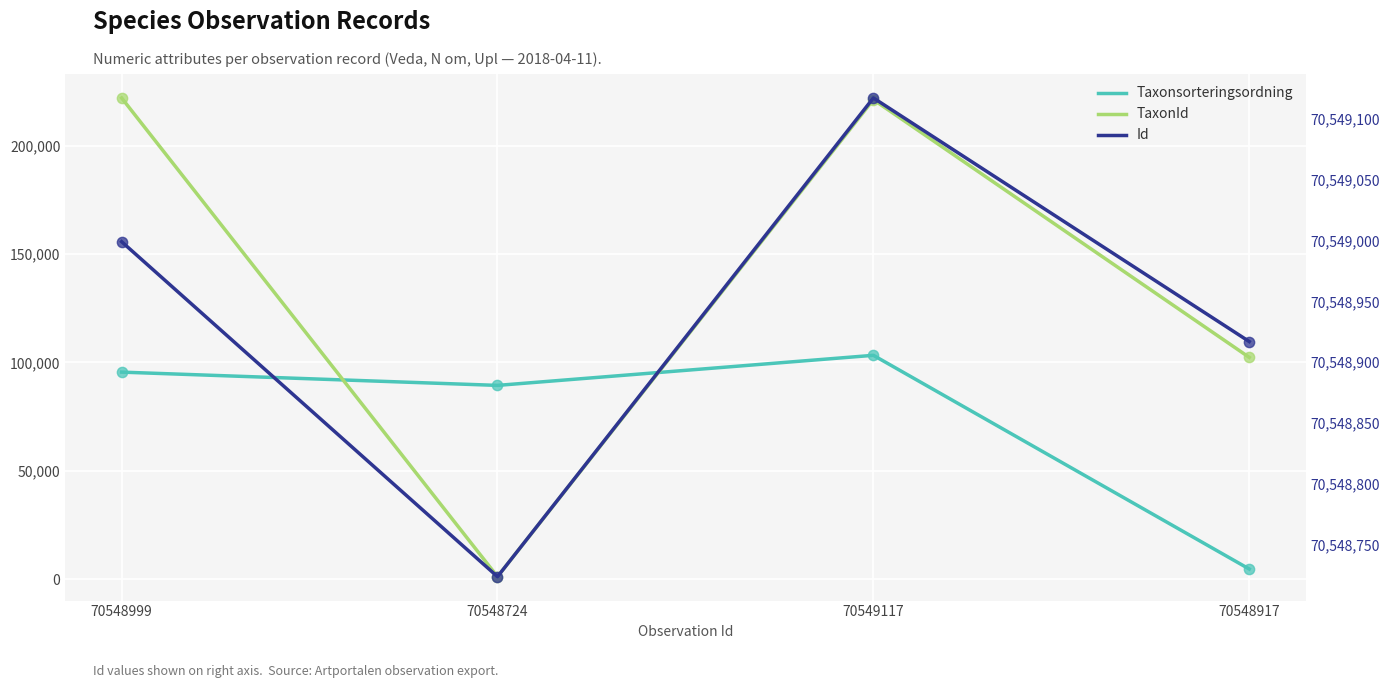

What is the total value across all series at 70548917?

70655940